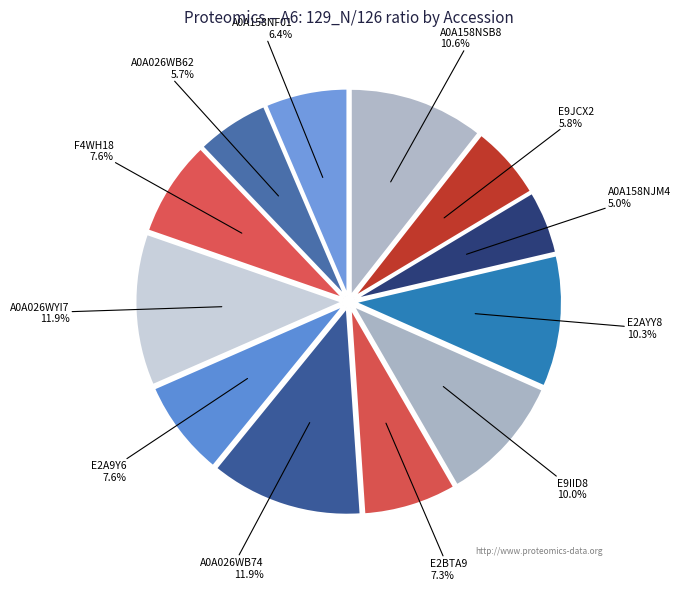

To the nearest percent, what is the difference between the A0A158NSB8 and E9JCX2 slice percentages?

5%